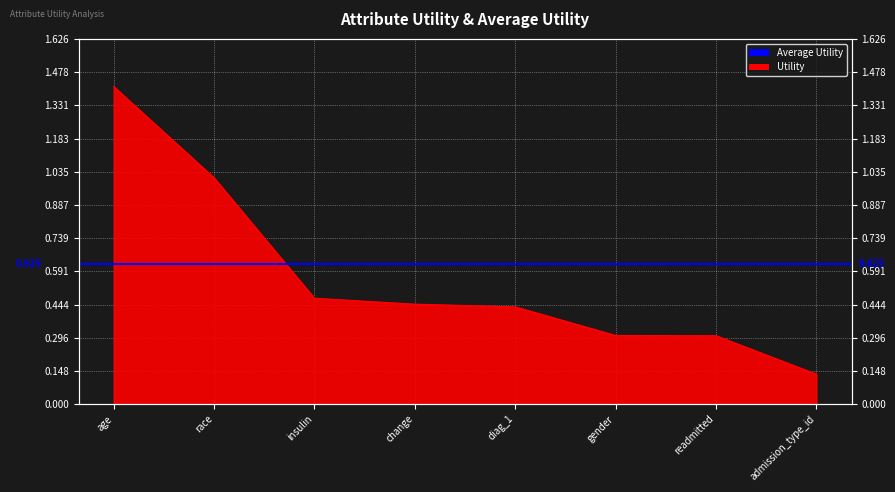

True or false: the data has more than 0 interior local peaks.

False